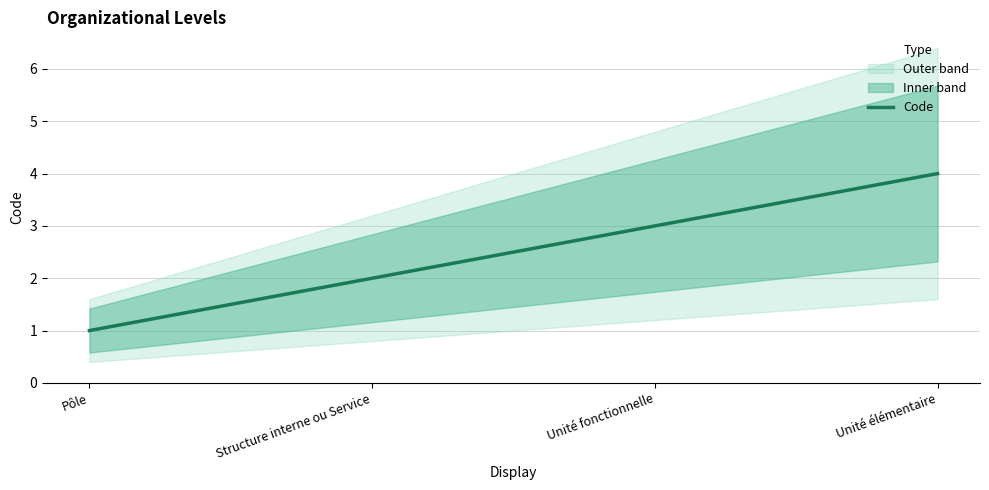

True or false: the data has more than 2 interior local peaks.

False